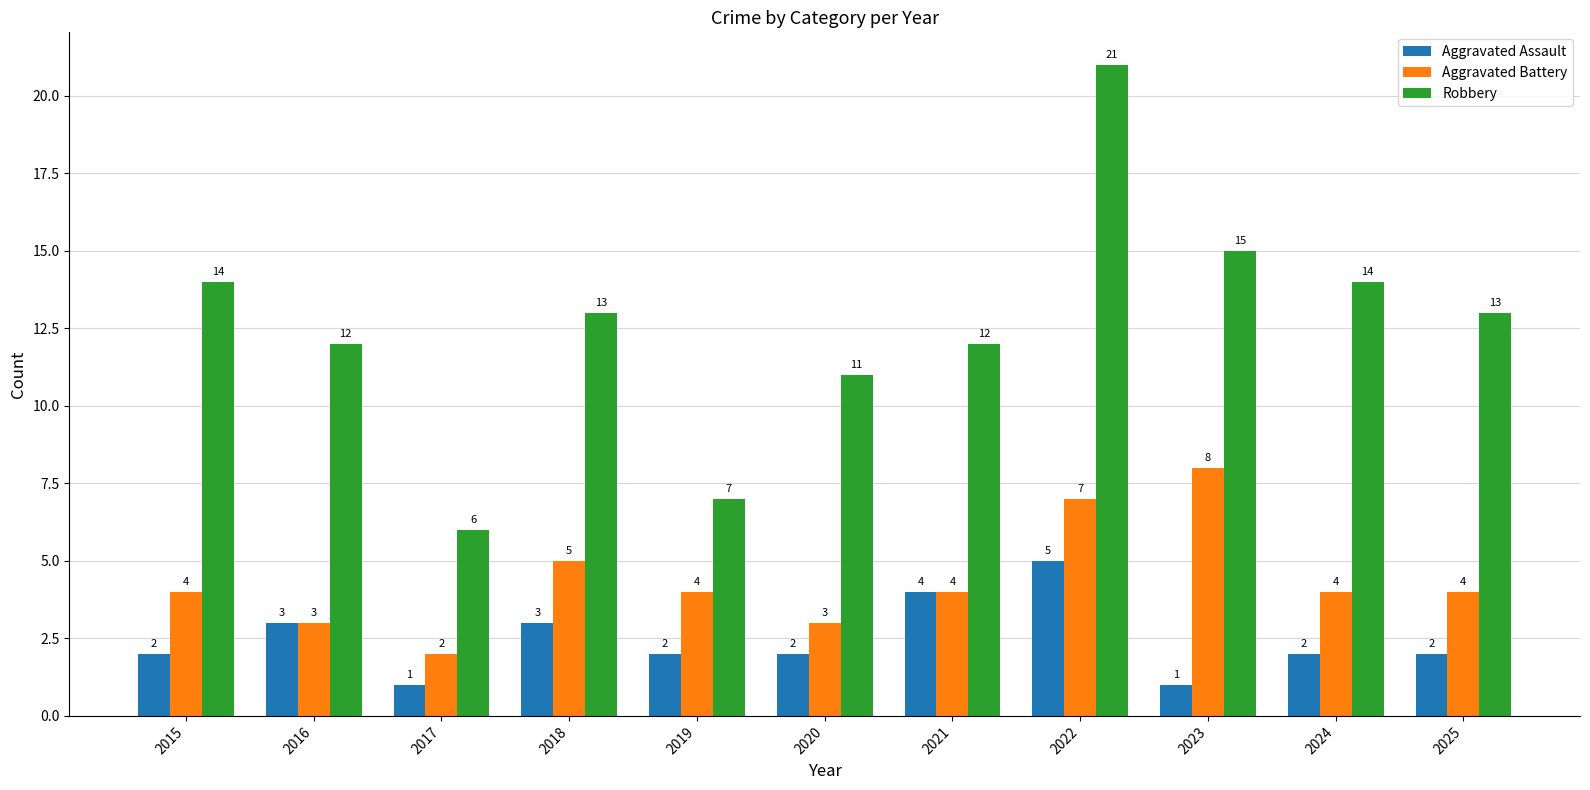

Which series has the widest spread of values?

Robbery